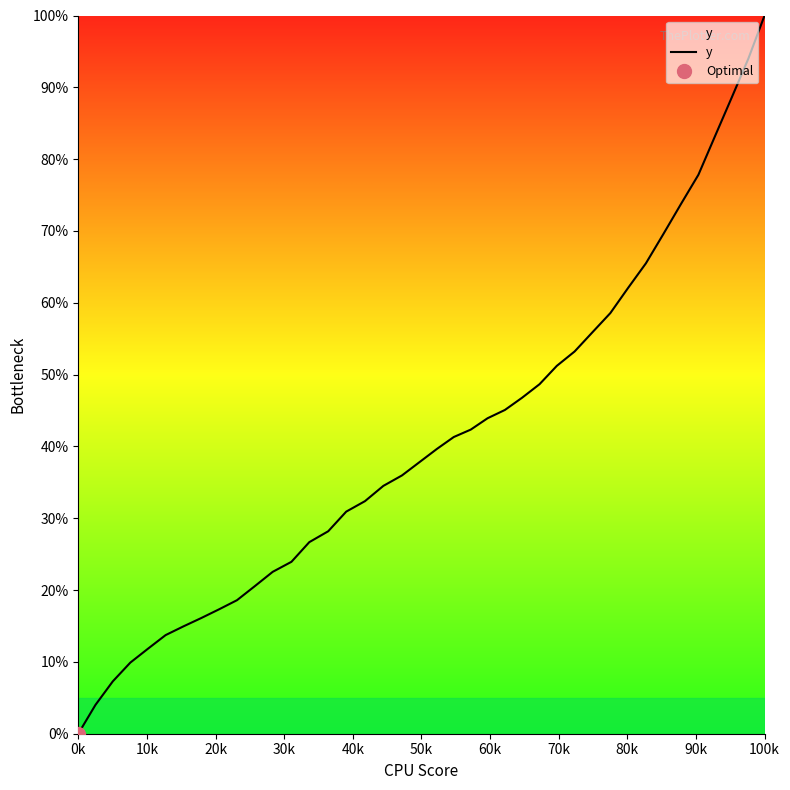

How many lines are shown in the chart?

1